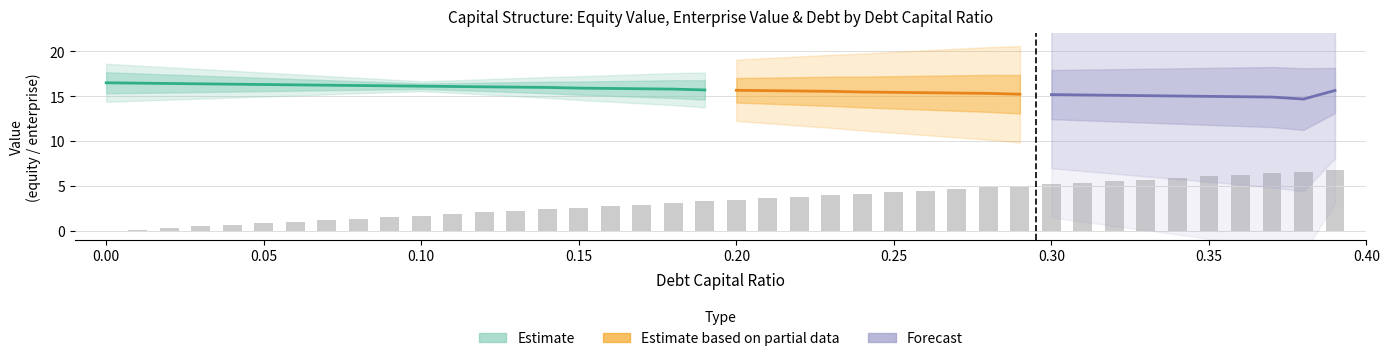

Are the bars horizontal?

No